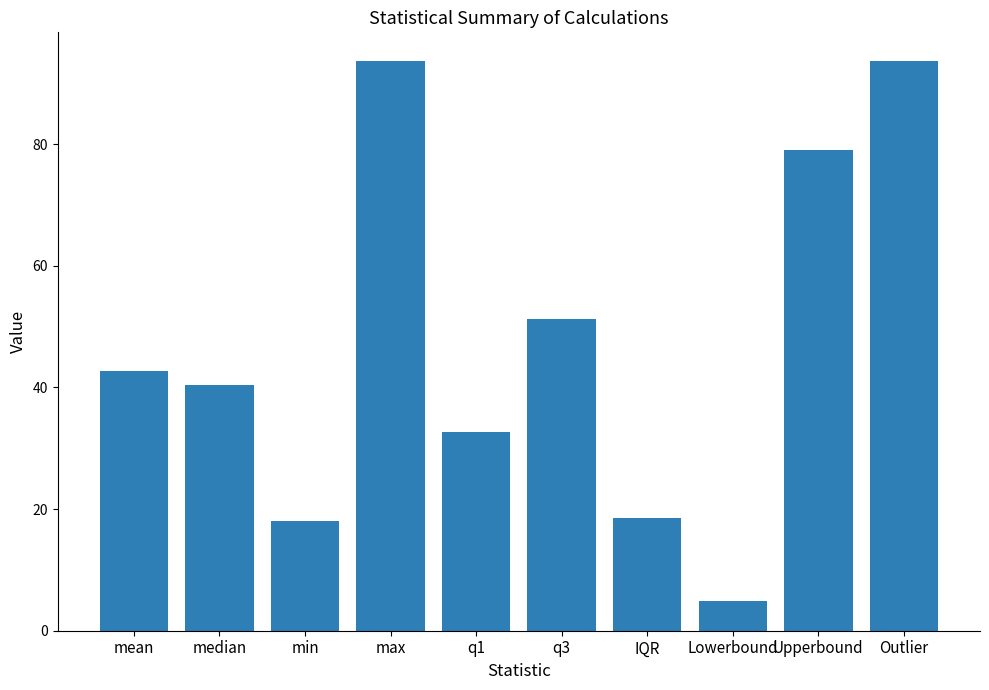

Which label corresponds to the smallest value in the chart?

Lowerbound